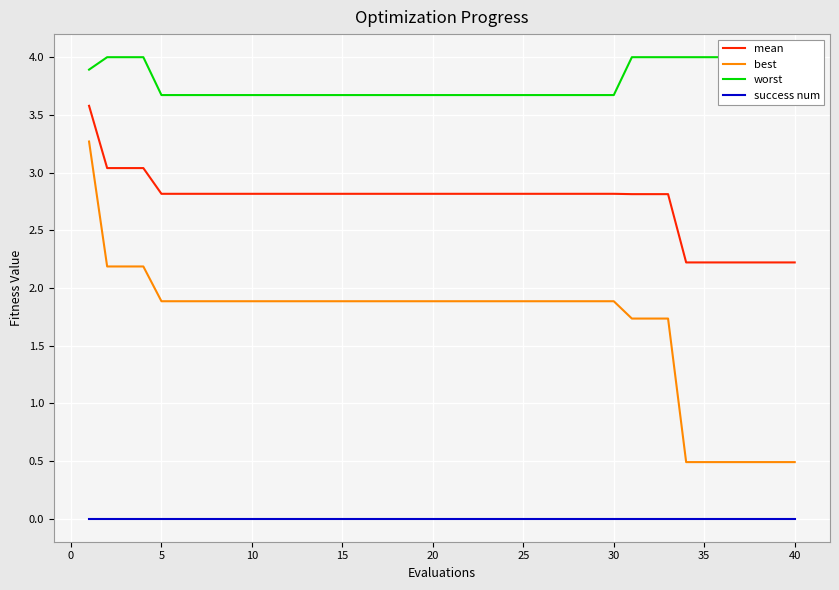

Is it true that success num equals 0.0 at 36?

True